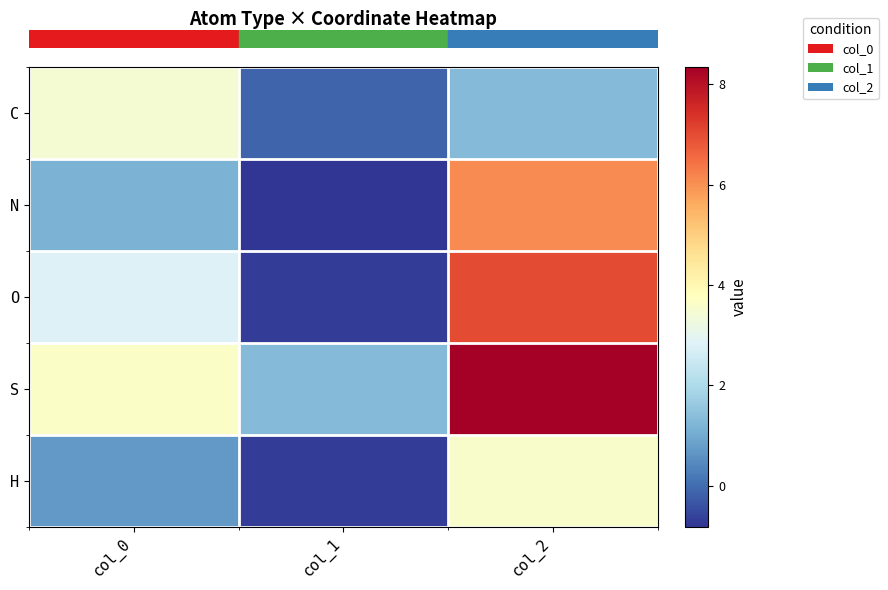

Which has a higher value, col_1 or col_2?

col_2